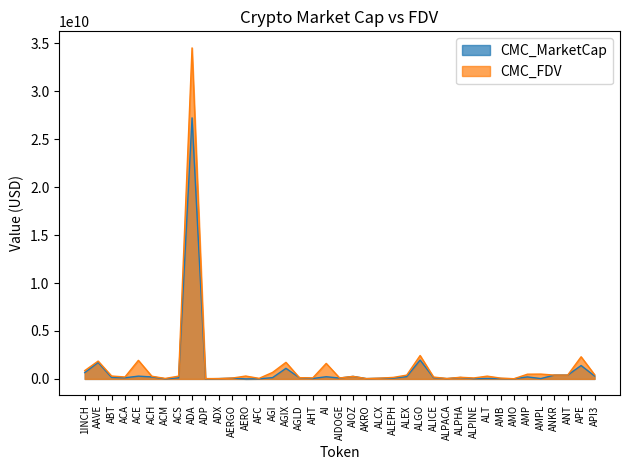

Is it true that CMC_FDV equals 865718519.3 at 1INCH?

True